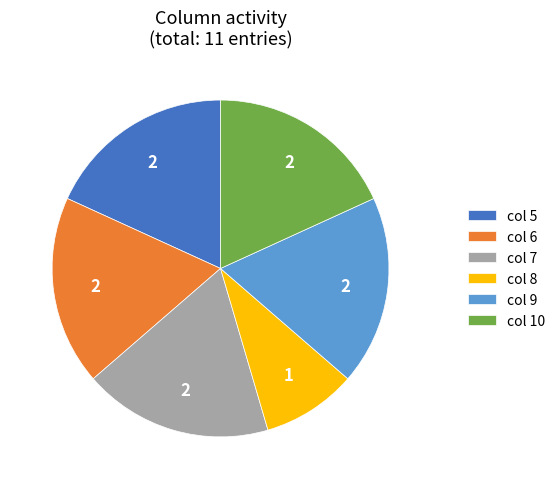

Which category has the smallest portion of the pie?

col 8